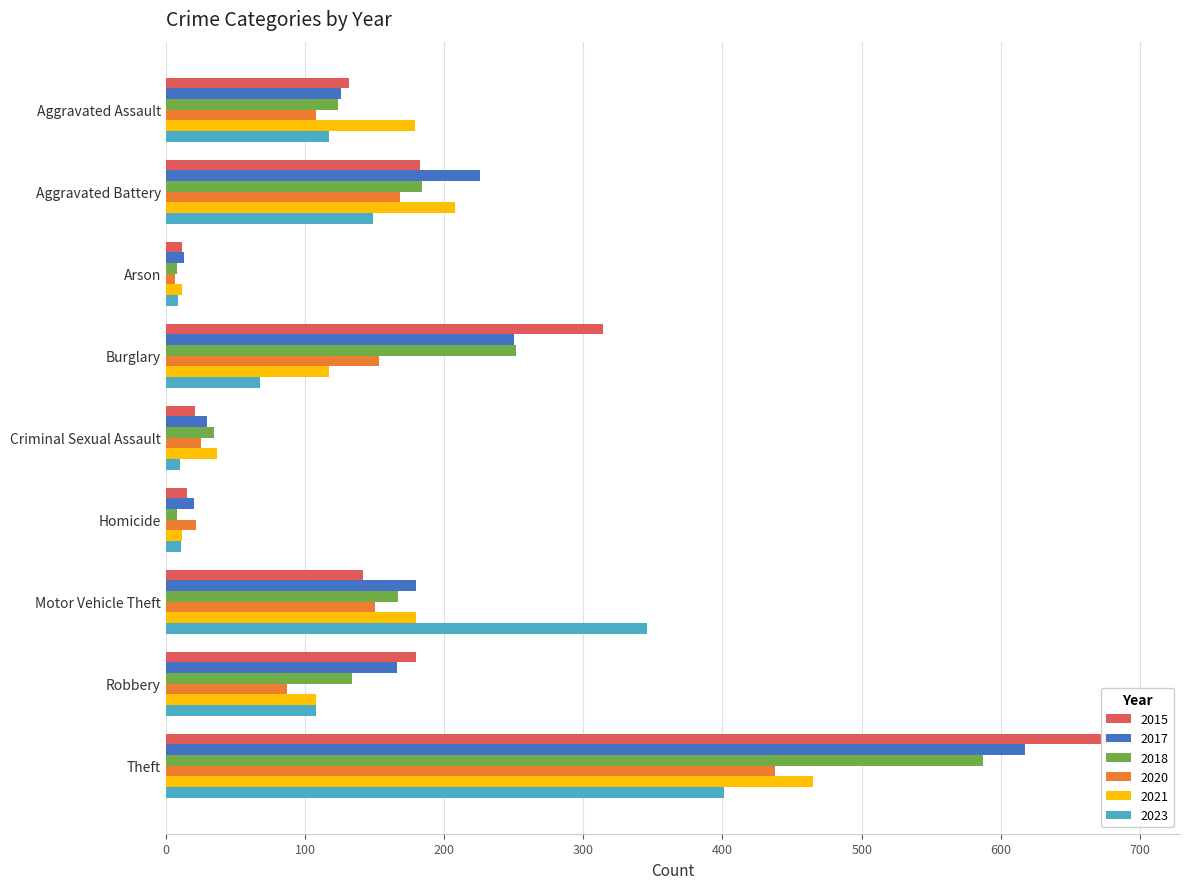

Which series has the largest range (max minus min)?

2015